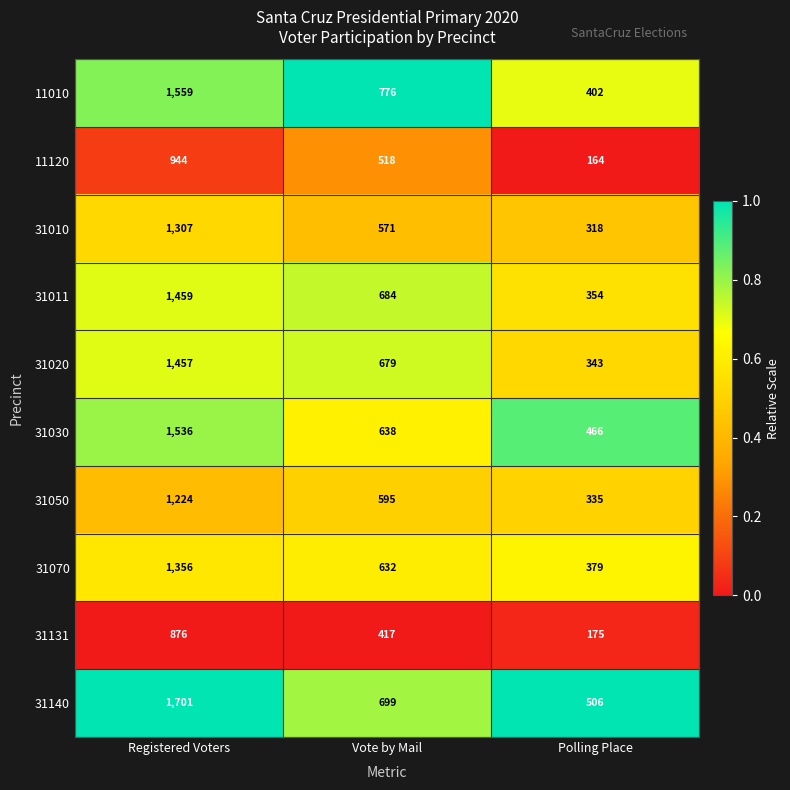

Which category has the lowest value in the 11120 series?

Polling Place